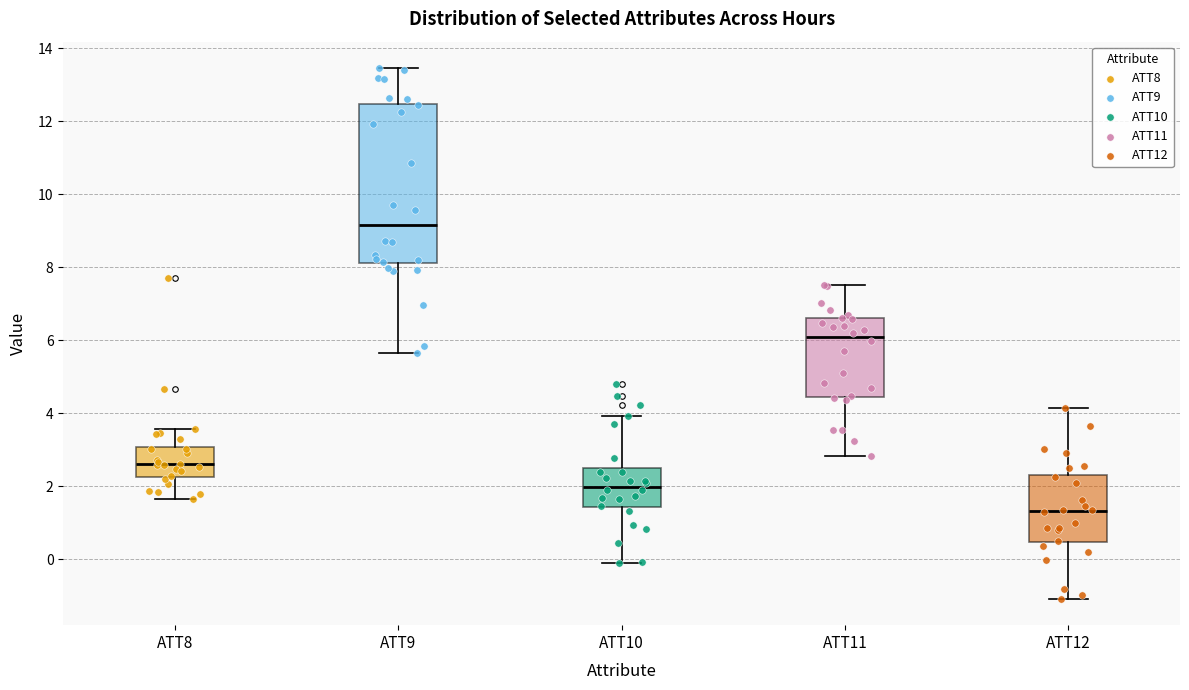

Comparing the boxes themselves (not the whiskers), which one is the tallest?

ATT9